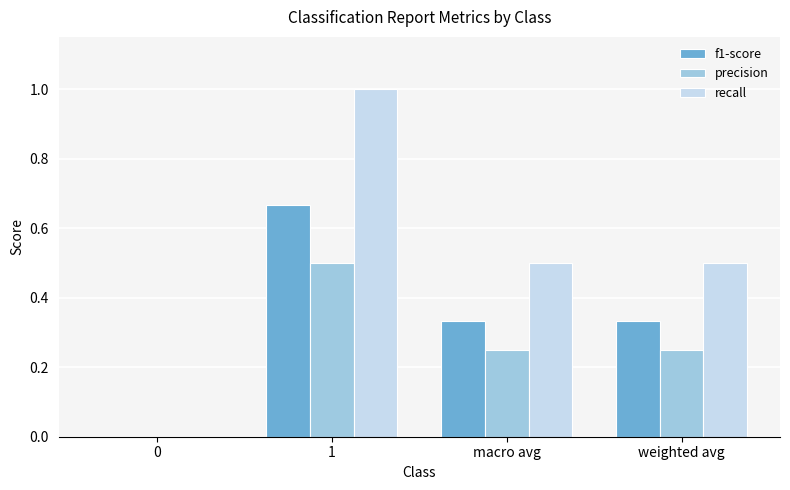

The f1-score series shows 0.0 at 0. True or false?

True